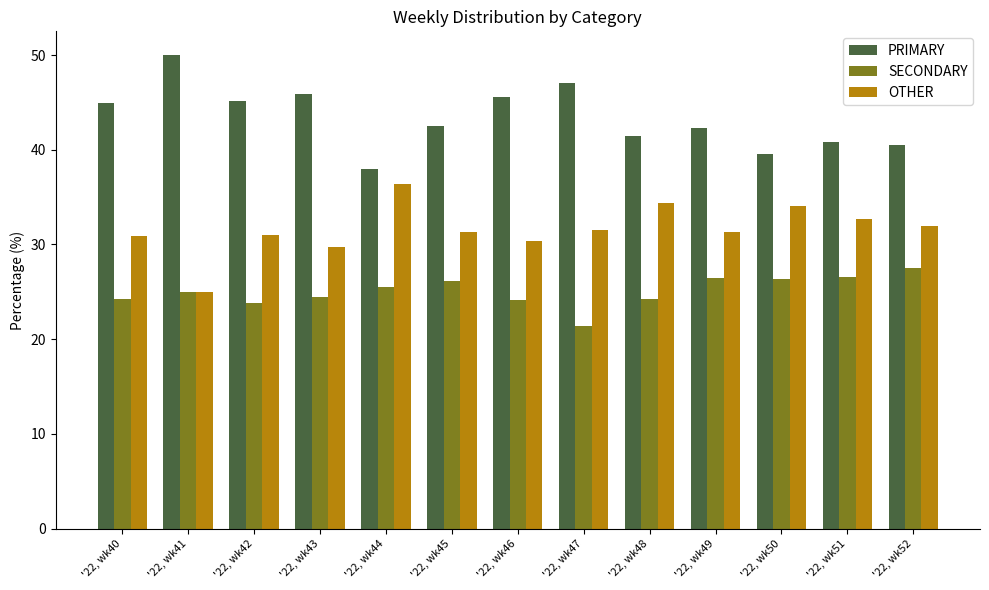

What are all the series names shown in the legend?

PRIMARY, SECONDARY, OTHER